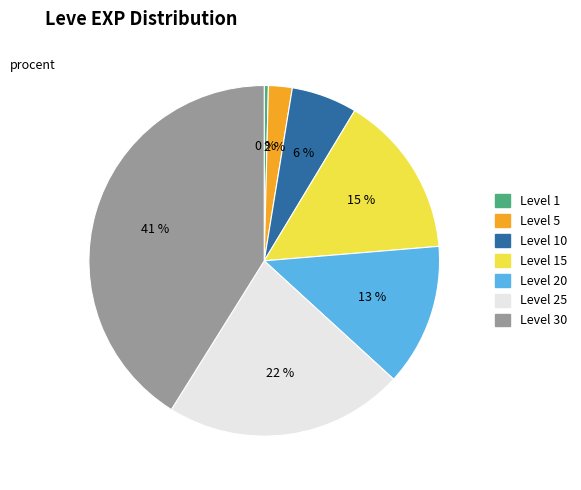

What is the largest slice in the pie chart?

Level 30